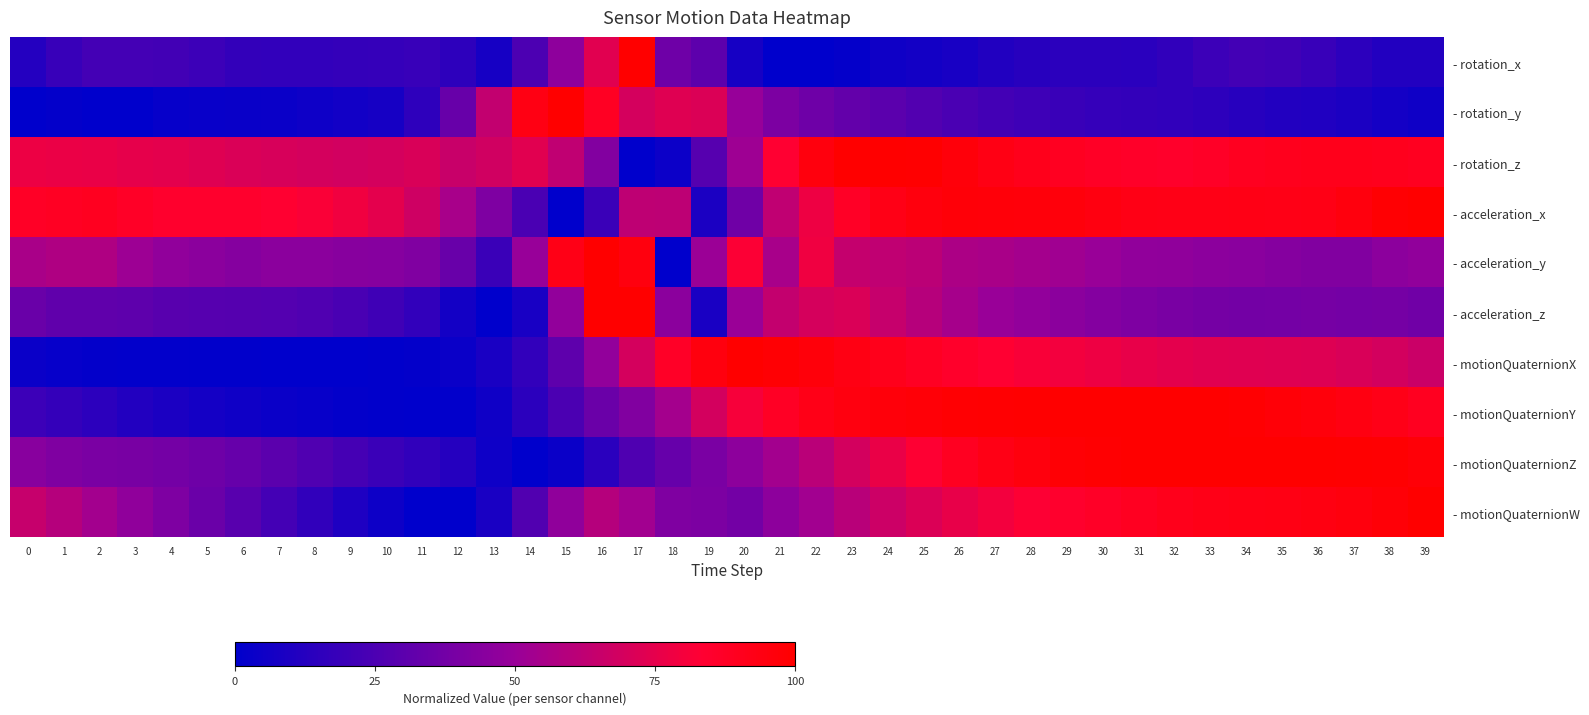

Reading left to right, list all the values displayed in this chart.

- rotation_x: 0=0.1	1=0.2	2=0.2	3=0.2	4=0.2	5=0.2	6=0.2	7=0.2	8=0.2	9=0.2	10=0.2	11=0.2	12=0.2	13=0.1	14=0.3	15=0.5	16=0.7	17=1.0	18=0.4	19=0.3	20=0.1	21=0.0	22=0.0	23=0.0	24=0.1	25=0.1	26=0.1	27=0.1	28=0.1	29=0.1	30=0.1	31=0.1	32=0.2	33=0.2	34=0.2	35=0.2	36=0.2	37=0.1	38=0.1	39=0.1
- rotation_y: 0=0.0	1=0.0	2=0.0	3=0.0	4=0.0	5=0.0	6=0.0	7=0.0	8=0.0	9=0.1	10=0.1	11=0.2	12=0.3	13=0.6	14=0.9	15=1.0	16=0.9	17=0.7	18=0.7	19=0.7	20=0.5	21=0.4	22=0.4	23=0.3	24=0.3	25=0.3	26=0.2	27=0.2	28=0.2	29=0.2	30=0.2	31=0.2	32=0.2	33=0.1	34=0.1	35=0.1	36=0.1	37=0.1	38=0.1	39=0.1
- rotation_z: 0=0.8	1=0.8	2=0.8	3=0.8	4=0.7	5=0.7	6=0.7	7=0.7	8=0.7	9=0.7	10=0.7	11=0.7	12=0.7	13=0.7	14=0.7	15=0.6	16=0.4	17=0.0	18=0.0	19=0.3	20=0.5	21=0.8	22=1.0	23=1.0	24=1.0	25=1.0	26=1.0	27=0.9	28=0.9	29=0.9	30=0.9	31=0.9	32=0.9	33=0.9	34=0.9	35=0.9	36=0.9	37=0.9	38=0.9	39=0.9
- acceleration_x: 0=0.9	1=0.9	2=0.9	3=0.9	4=0.9	5=0.8	6=0.8	7=0.8	8=0.8	9=0.8	10=0.7	11=0.7	12=0.5	13=0.4	14=0.2	15=0.0	16=0.2	17=0.6	18=0.6	19=0.1	20=0.4	21=0.6	22=0.8	23=0.9	24=0.9	25=1.0	26=1.0	27=1.0	28=1.0	29=1.0	30=0.9	31=0.9	32=0.9	33=0.9	34=0.9	35=0.9	36=0.9	37=1.0	38=1.0	39=1.0
- acceleration_y: 0=0.6	1=0.6	2=0.6	3=0.5	4=0.5	5=0.5	6=0.4	7=0.5	8=0.5	9=0.4	10=0.4	11=0.4	12=0.3	13=0.2	14=0.5	15=0.9	16=1.0	17=1.0	18=0.0	19=0.5	20=0.8	21=0.5	22=0.8	23=0.6	24=0.6	25=0.6	26=0.6	27=0.6	28=0.5	29=0.5	30=0.5	31=0.5	32=0.5	33=0.5	34=0.5	35=0.4	36=0.4	37=0.4	38=0.5	39=0.5
- acceleration_z: 0=0.3	1=0.3	2=0.3	3=0.3	4=0.3	5=0.3	6=0.3	7=0.3	8=0.3	9=0.2	10=0.2	11=0.2	12=0.1	13=0.0	14=0.1	15=0.5	16=1.0	17=1.0	18=0.5	19=0.1	20=0.5	21=0.6	22=0.7	23=0.7	24=0.6	25=0.6	26=0.5	27=0.5	28=0.5	29=0.5	30=0.4	31=0.4	32=0.4	33=0.4	34=0.4	35=0.4	36=0.4	37=0.4	38=0.4	39=0.4
- motionQuaternionX: 0=0.0	1=0.0	2=0.0	3=0.0	4=0.0	5=0.0	6=0.0	7=0.0	8=0.0	9=0.0	10=0.0	11=0.0	12=0.0	13=0.1	14=0.2	15=0.3	16=0.5	17=0.7	18=0.9	19=0.9	20=1.0	21=1.0	22=1.0	23=0.9	24=0.9	25=0.9	26=0.9	27=0.8	28=0.8	29=0.8	30=0.8	31=0.8	32=0.7	33=0.7	34=0.7	35=0.7	36=0.7	37=0.7	38=0.7	39=0.7
- motionQuaternionY: 0=0.2	1=0.2	2=0.1	3=0.1	4=0.1	5=0.1	6=0.1	7=0.0	8=0.0	9=0.0	10=0.0	11=0.0	12=0.0	13=0.1	14=0.1	15=0.2	16=0.3	17=0.4	18=0.5	19=0.7	20=0.8	21=0.9	22=0.9	23=0.9	24=1.0	25=1.0	26=1.0	27=1.0	28=1.0	29=1.0	30=1.0	31=1.0	32=1.0	33=1.0	34=1.0	35=1.0	36=1.0	37=0.9	38=0.9	39=0.9
- motionQuaternionZ: 0=0.4	1=0.4	2=0.4	3=0.4	4=0.4	5=0.4	6=0.3	7=0.3	8=0.3	9=0.2	10=0.2	11=0.2	12=0.1	13=0.1	14=0.0	15=0.0	16=0.1	17=0.3	18=0.3	19=0.4	20=0.5	21=0.5	22=0.6	23=0.7	24=0.8	25=0.8	26=0.9	27=0.9	28=1.0	29=1.0	30=1.0	31=1.0	32=1.0	33=1.0	34=1.0	35=1.0	36=1.0	37=1.0	38=1.0	39=1.0
- motionQuaternionW: 0=0.6	1=0.6	2=0.5	3=0.5	4=0.4	5=0.4	6=0.3	7=0.2	8=0.2	9=0.1	10=0.0	11=0.0	12=0.0	13=0.1	14=0.3	15=0.5	16=0.6	17=0.5	18=0.4	19=0.4	20=0.4	21=0.5	22=0.5	23=0.6	24=0.7	25=0.7	26=0.8	27=0.8	28=0.8	29=0.8	30=0.9	31=0.9	32=0.9	33=0.9	34=0.9	35=0.9	36=0.9	37=1.0	38=1.0	39=1.0